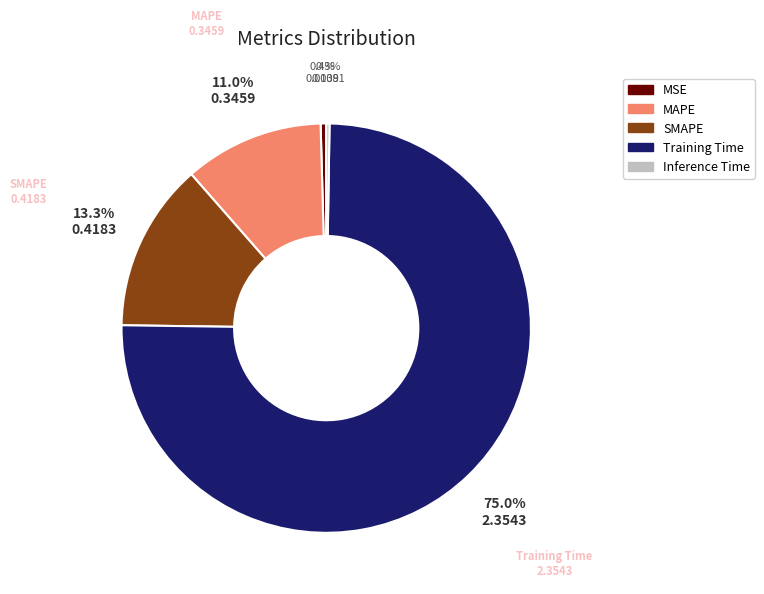

To the nearest percent, what is the combined percentage of SMAPE and Training Time?

88%